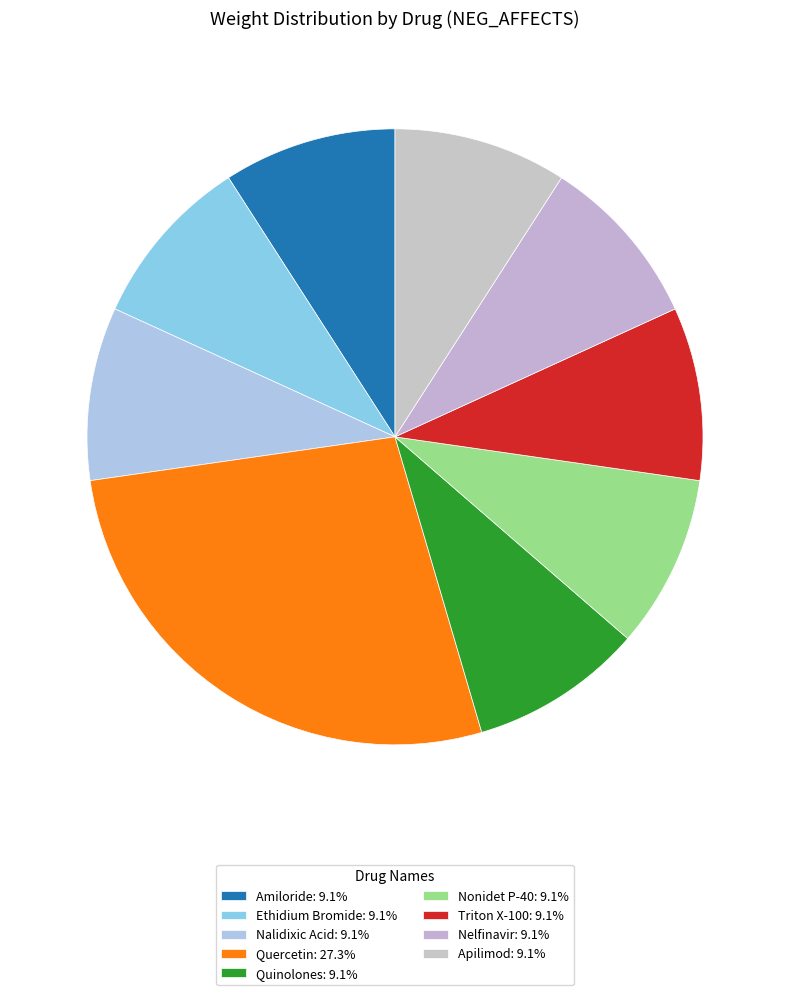

What percentage is NOT represented by Triton X-100?

90.9%